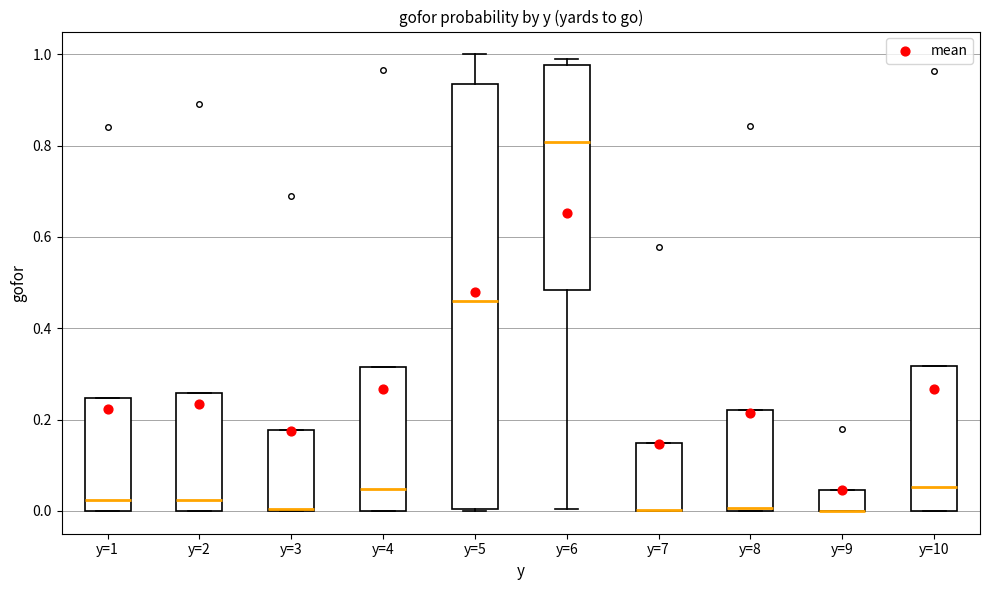

Comparing the boxes themselves (not the whiskers), which one is the tallest?

y=5